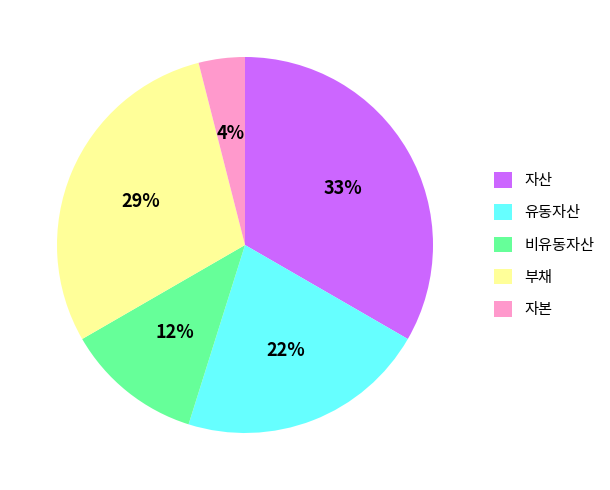

To the nearest percent, what is the difference between the 부채 and 자산 slice percentages?

4%